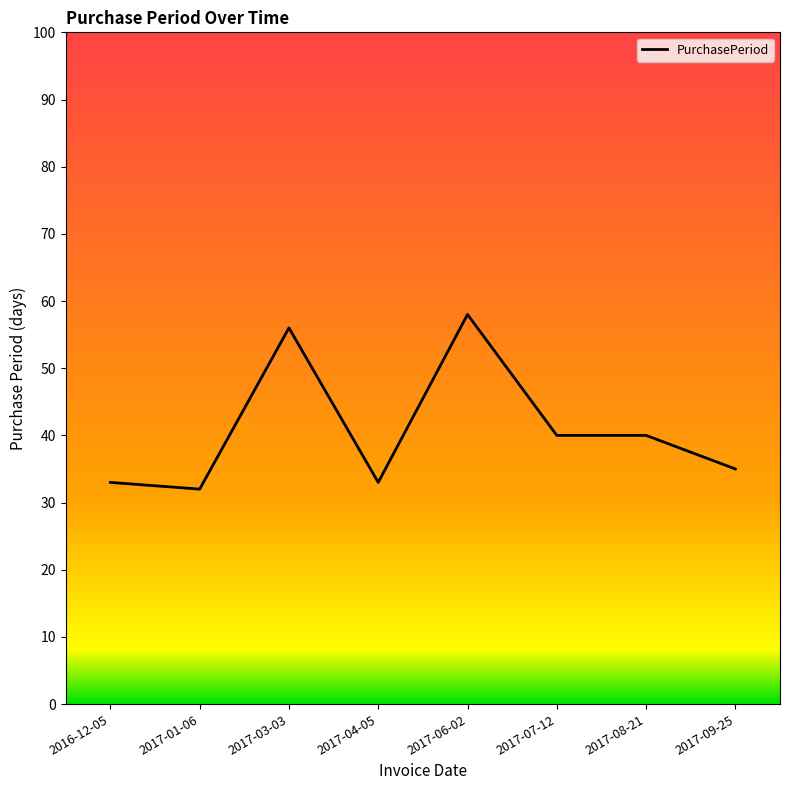

What is the sum of all values?

327